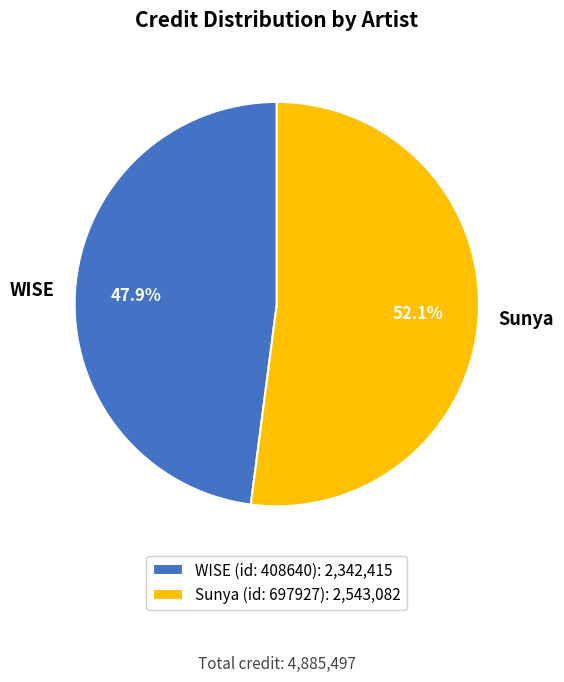

Which has a higher value, Sunya or WISE?

Sunya